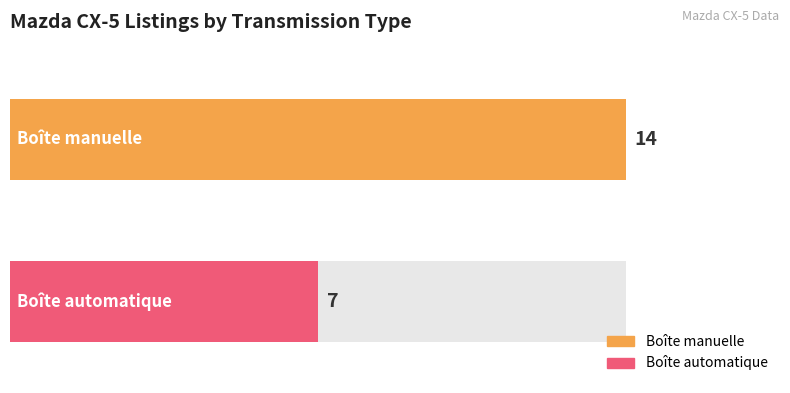

What is the change in value from Boîte manuelle to Boîte automatique?

-7